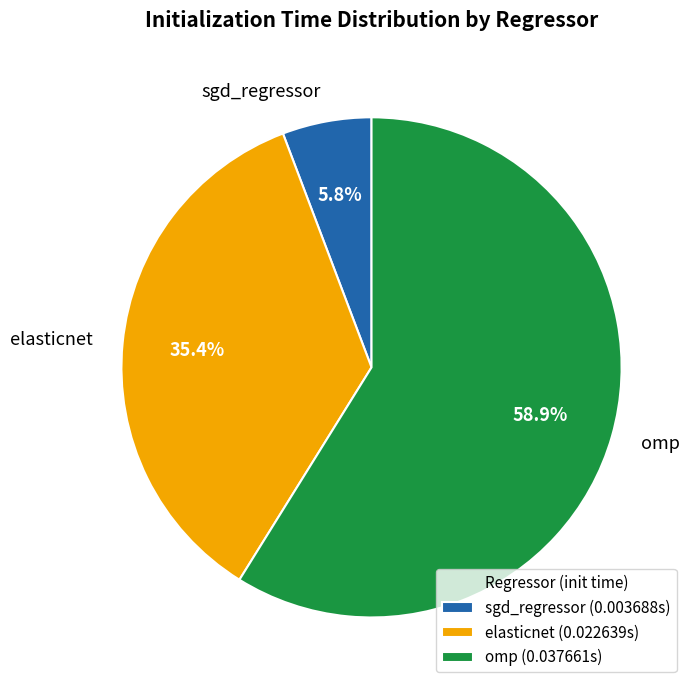

Does omp account for over 50% of the chart?

Yes